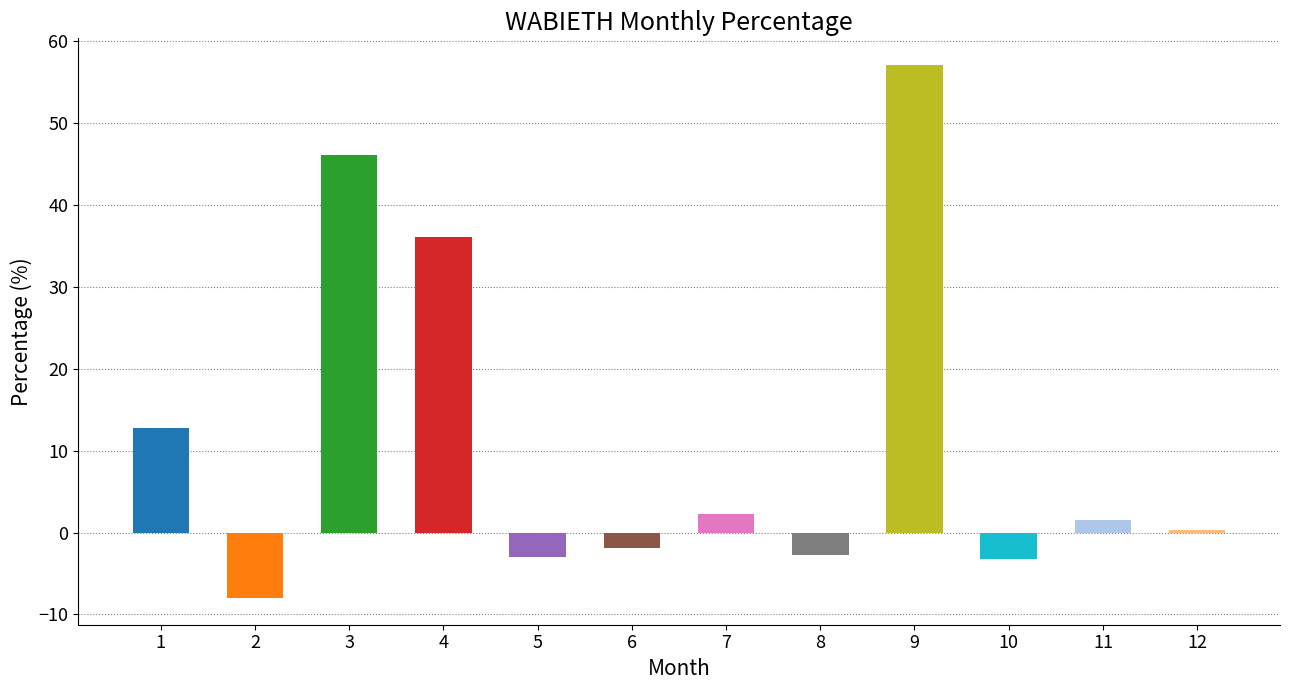

True or false: the data shows 0.3 at 12.

True